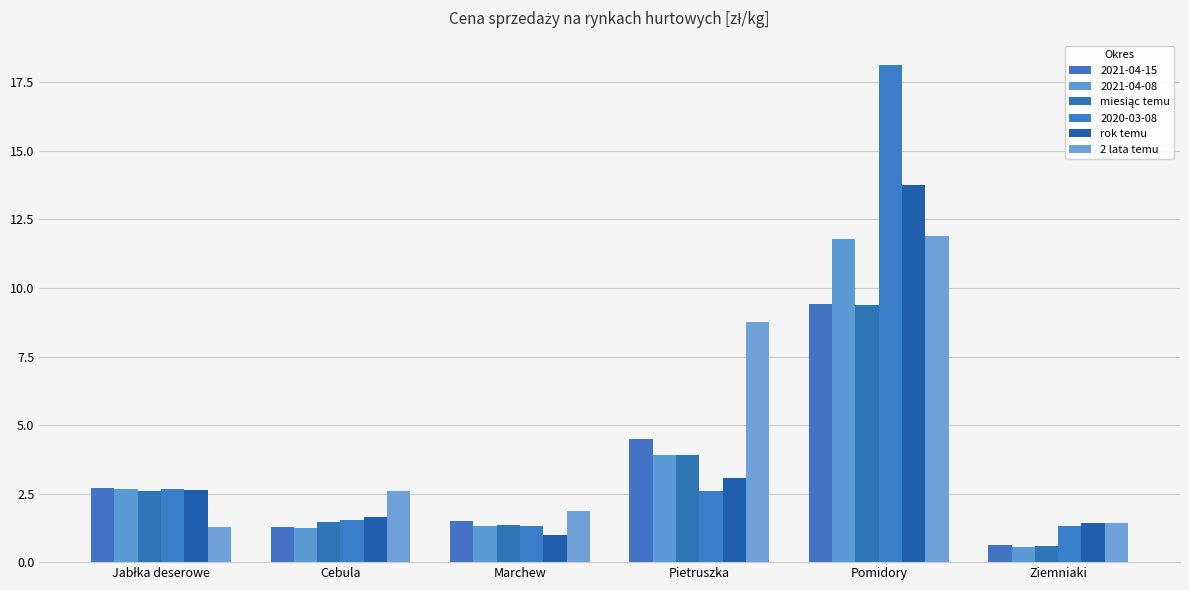

At which label is 2 lata temu closest to 6?

Pietruszka